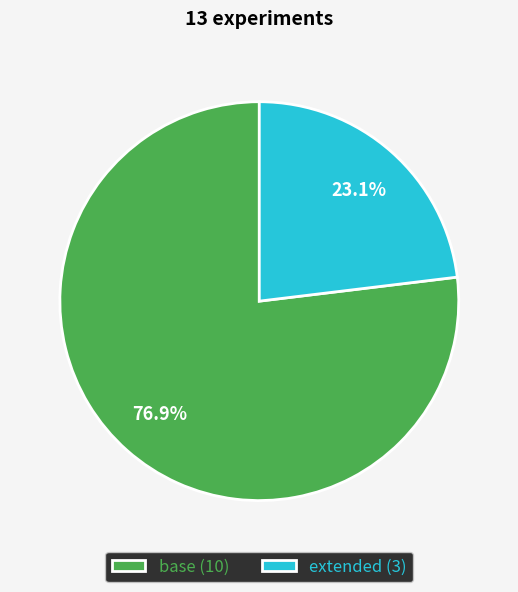

Which category has the smallest portion of the pie?

extended